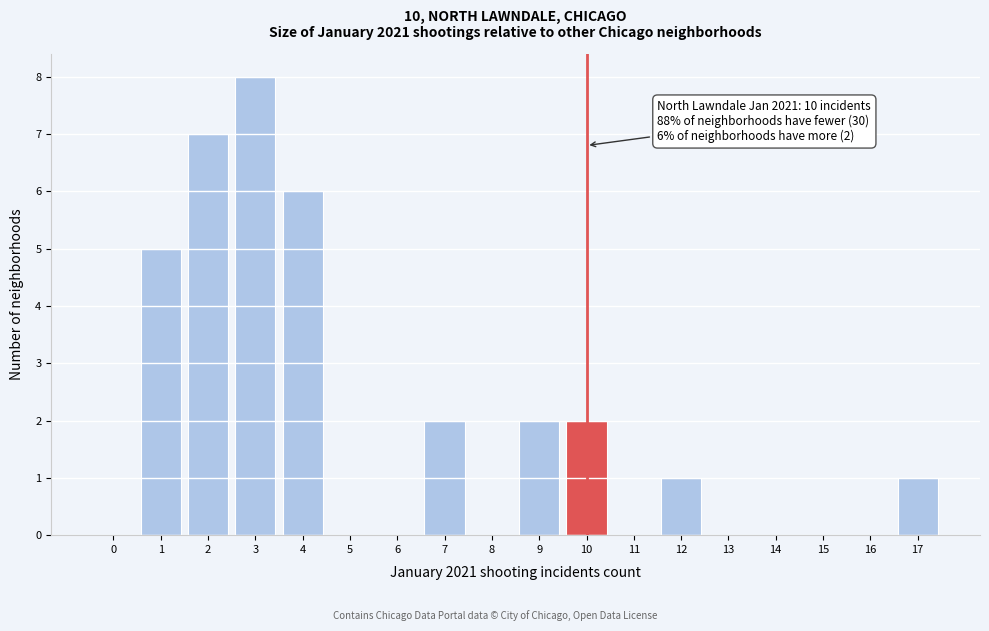

Reading left to right, extract all data points from this chart.

0=0	1=5	2=7	3=8	4=6	5=0	6=0	7=2	8=0	9=2	10=2	11=0	12=1	13=0	14=0	15=0	16=0	17=1